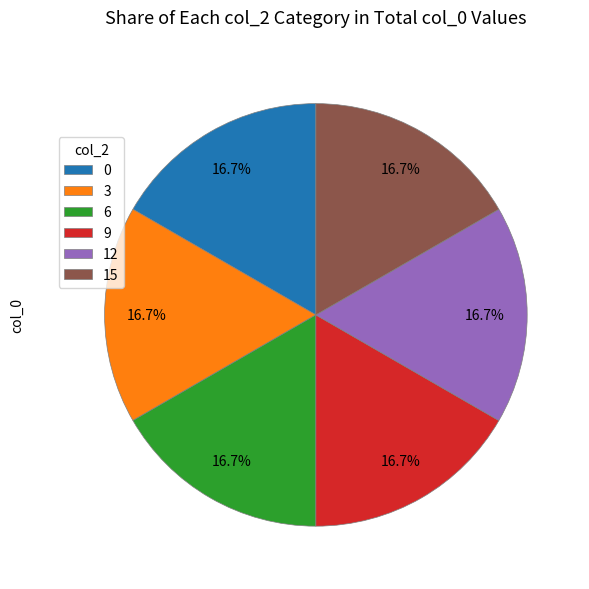

Does any single category account for the majority?

No